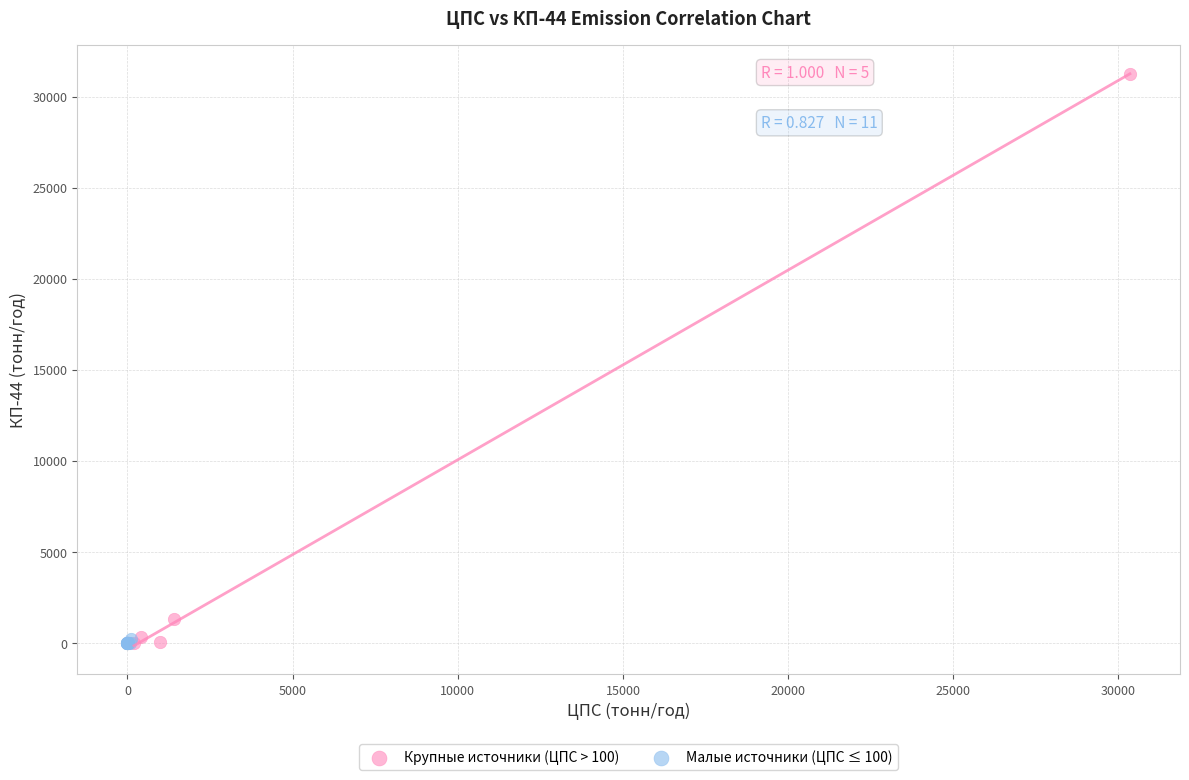

Which series reaches the maximum Y coordinate?

Крупные источники (ЦПС > 100)